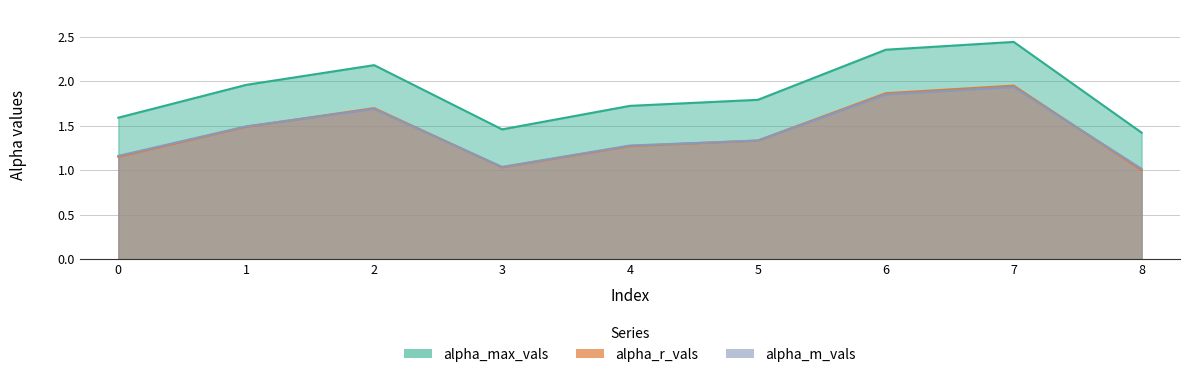

Is it true that alpha_r_vals equals 1.0 at 3?

True